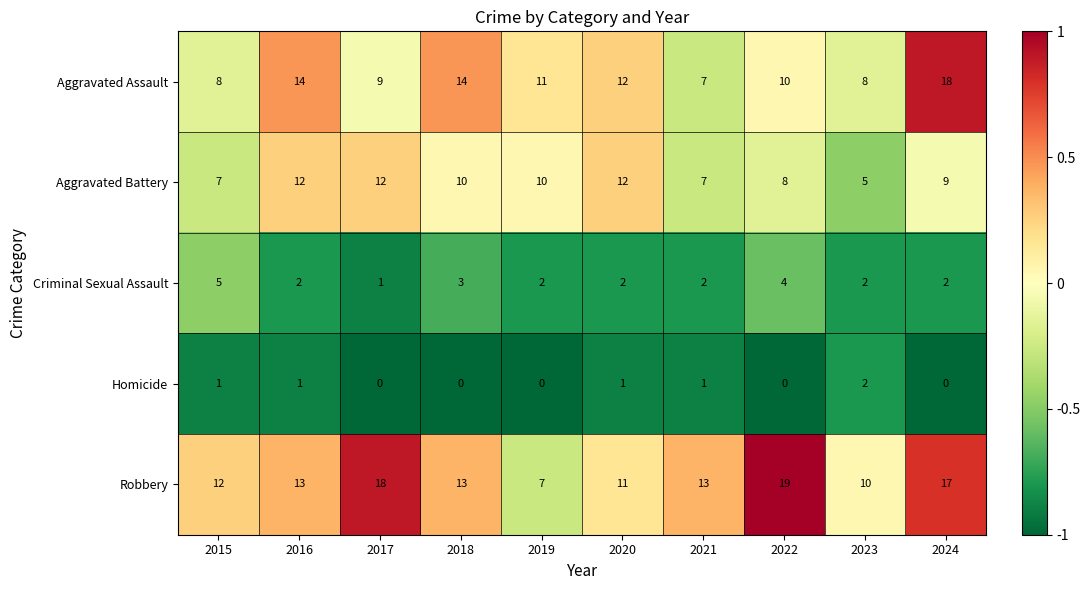

What is the total value across all series at 2015?

33